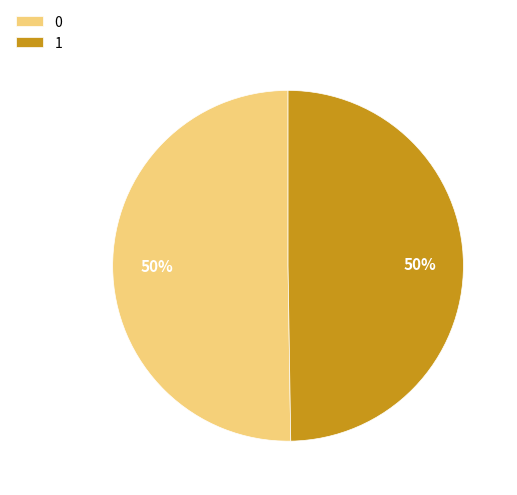

Do 0 and 1 together represent more than half of the pie?

Yes